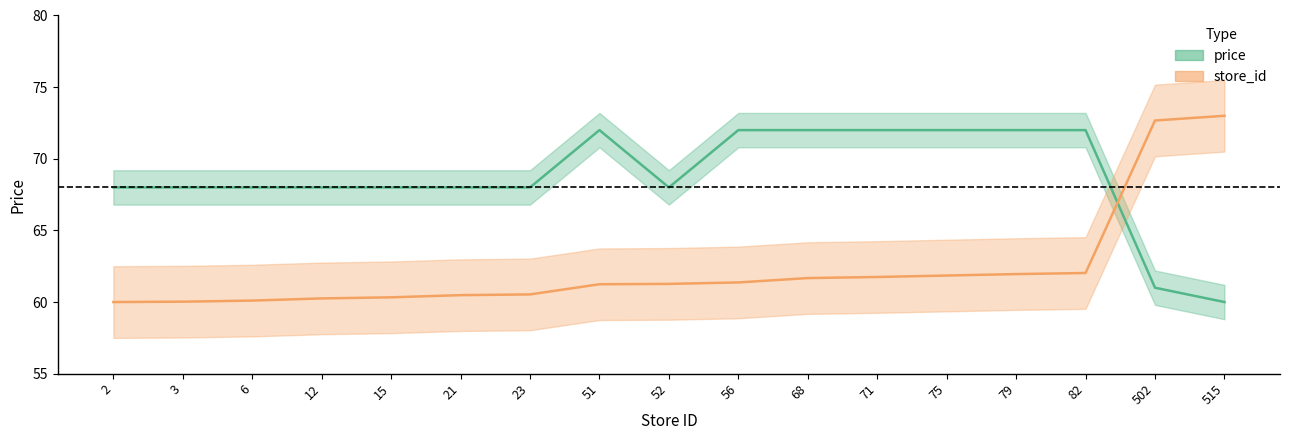

Which series has the largest total across all categories?

price